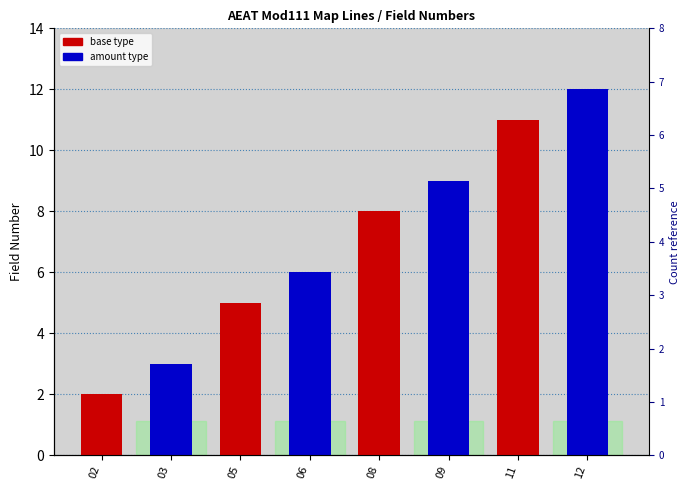

What is the minimum value for amount field?

3